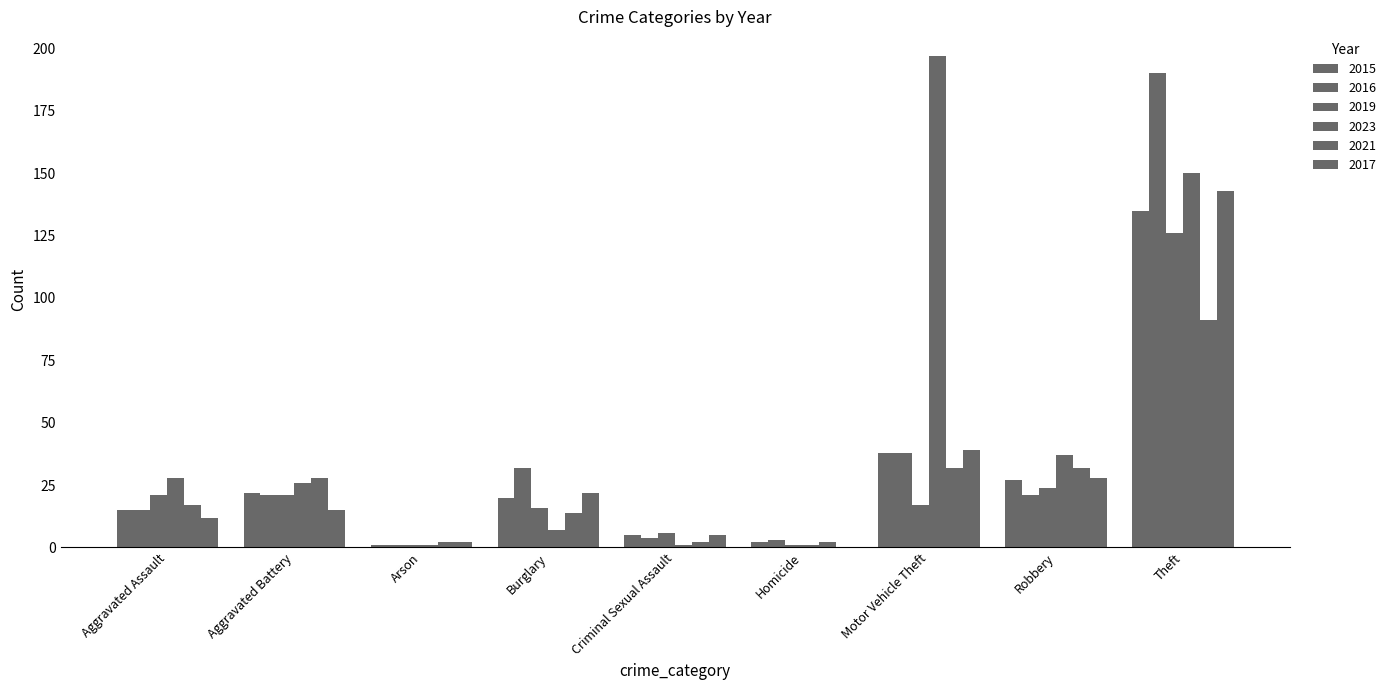

List the series in order of their peak value, highest first.

2023, 2016, 2017, 2015, 2019, 2021